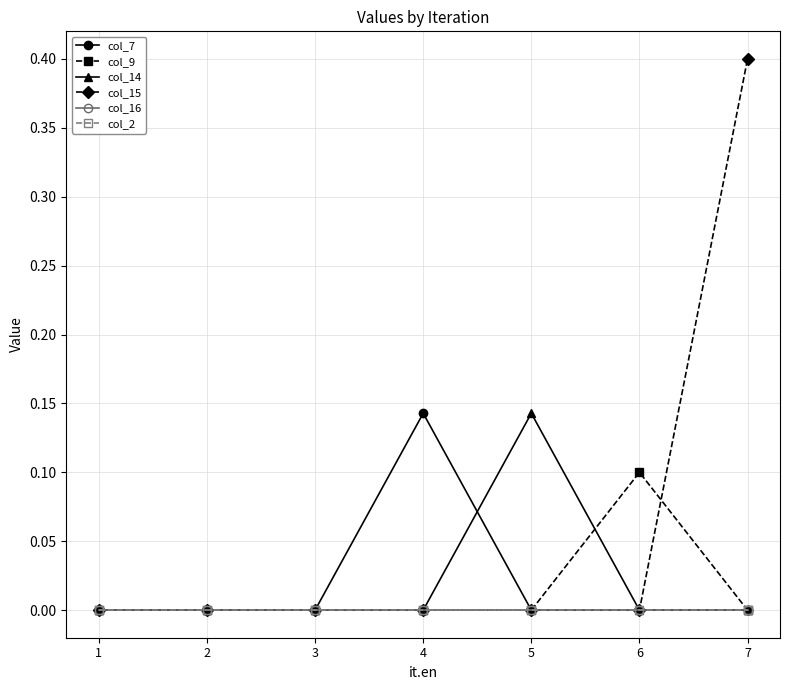

Where is col_9 nearest to the value 0?

1